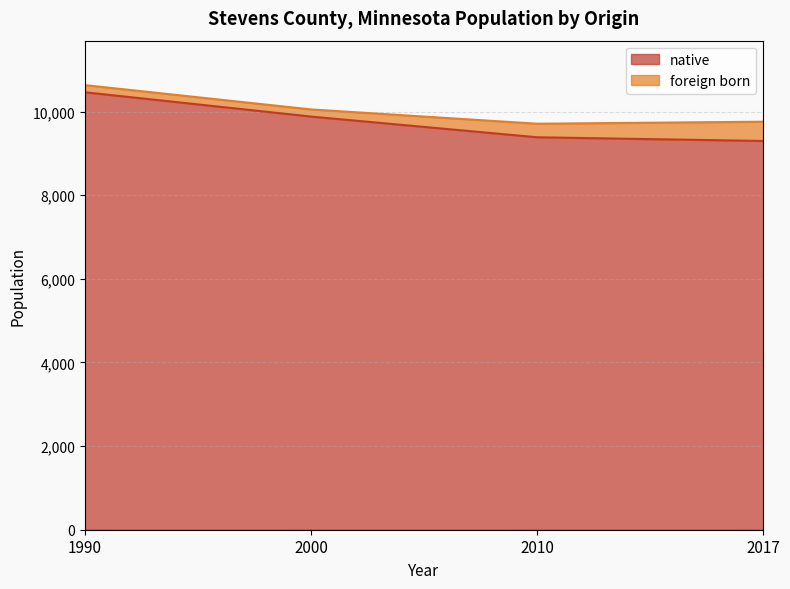

What is the greatest value displayed?

10463